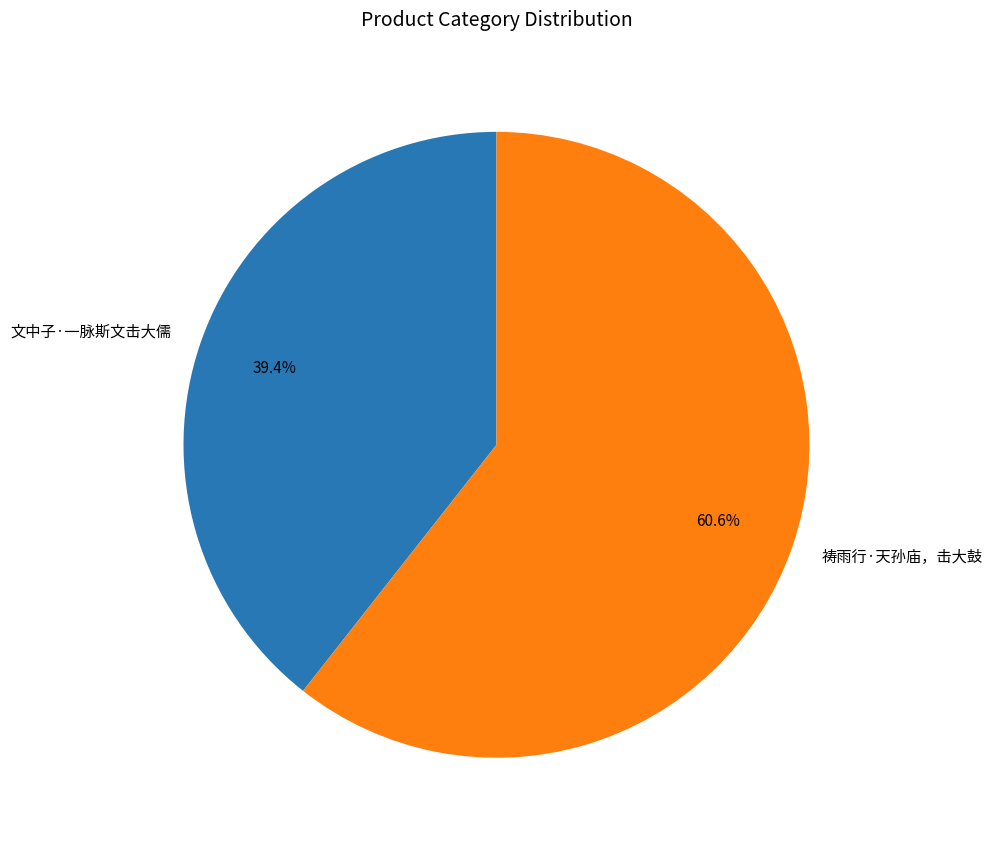

Does any single category account for the majority?

Yes